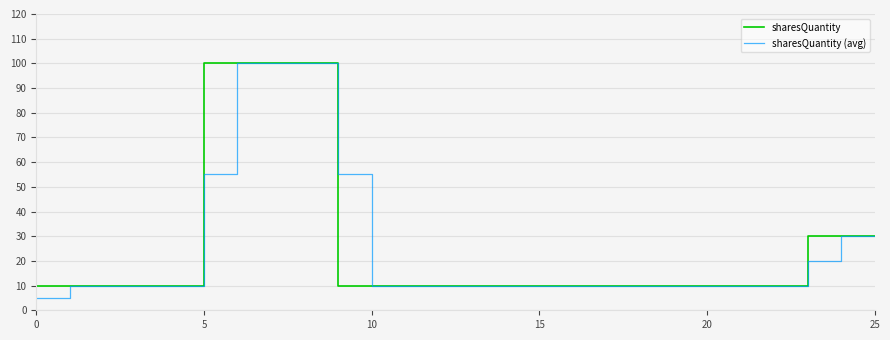

Which series has the largest range (max minus min)?

sharesQuantity (avg)